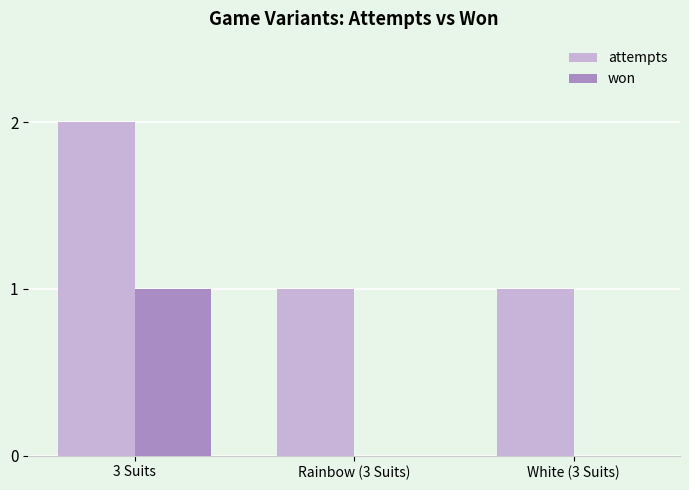

Is it true that attempts equals 2 at 3 Suits?

True